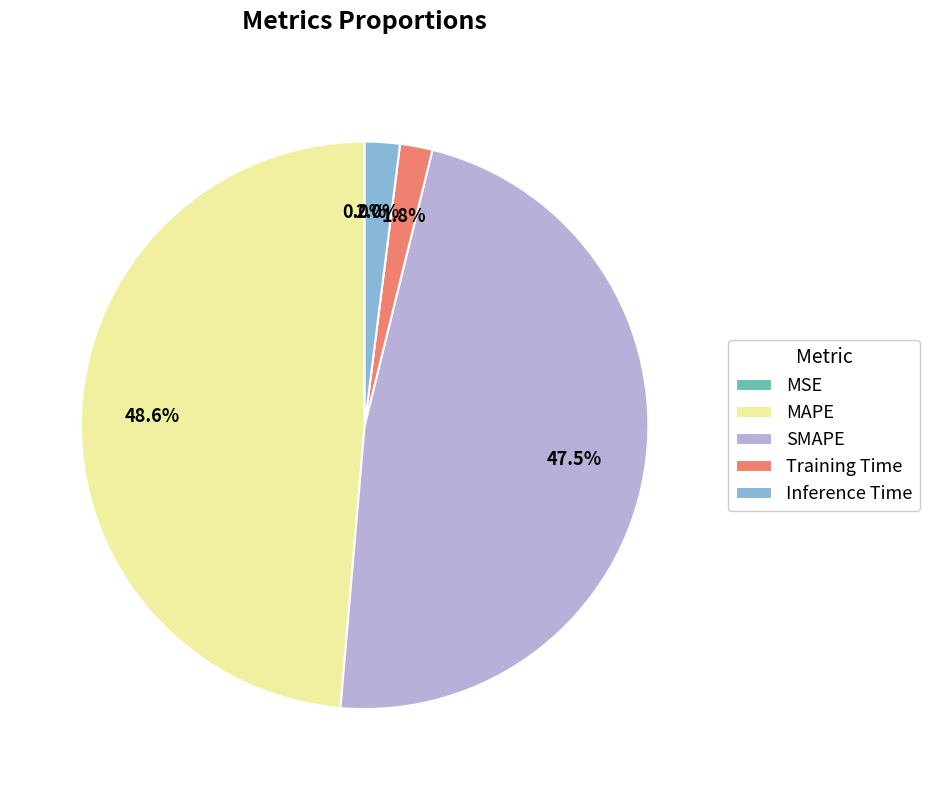

Is it true that Inference Time is 15% of the pie?

False